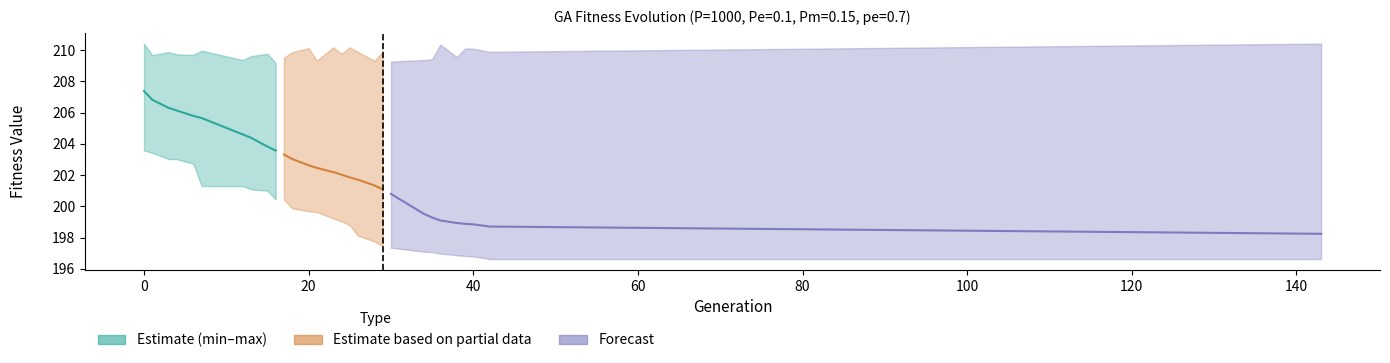

Does the chart display data point markers on the line(s)?

No